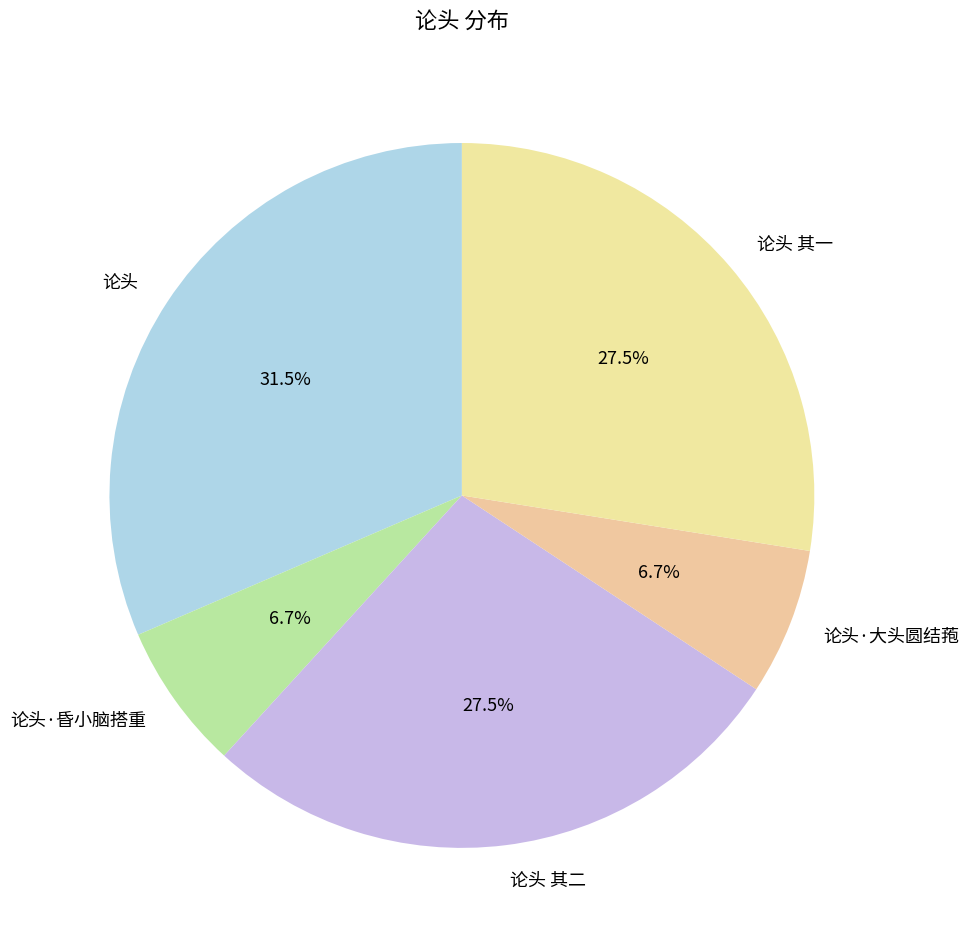

True or false: 论头 其二 accounts for 35% of the total.

False